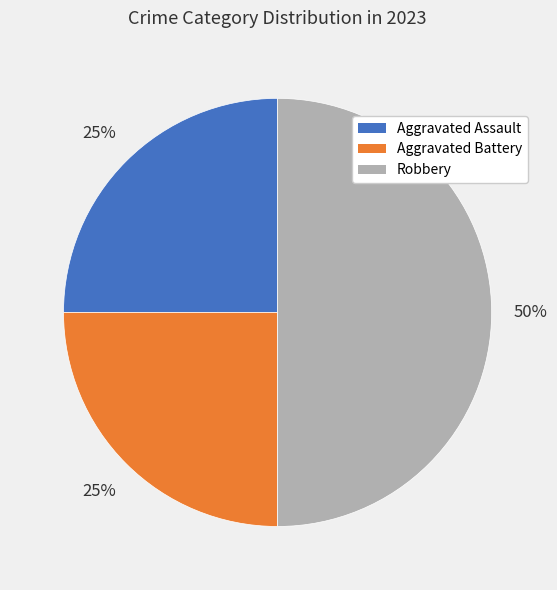

To the nearest percent, what is the difference between the largest and smallest slice percentages?

25%